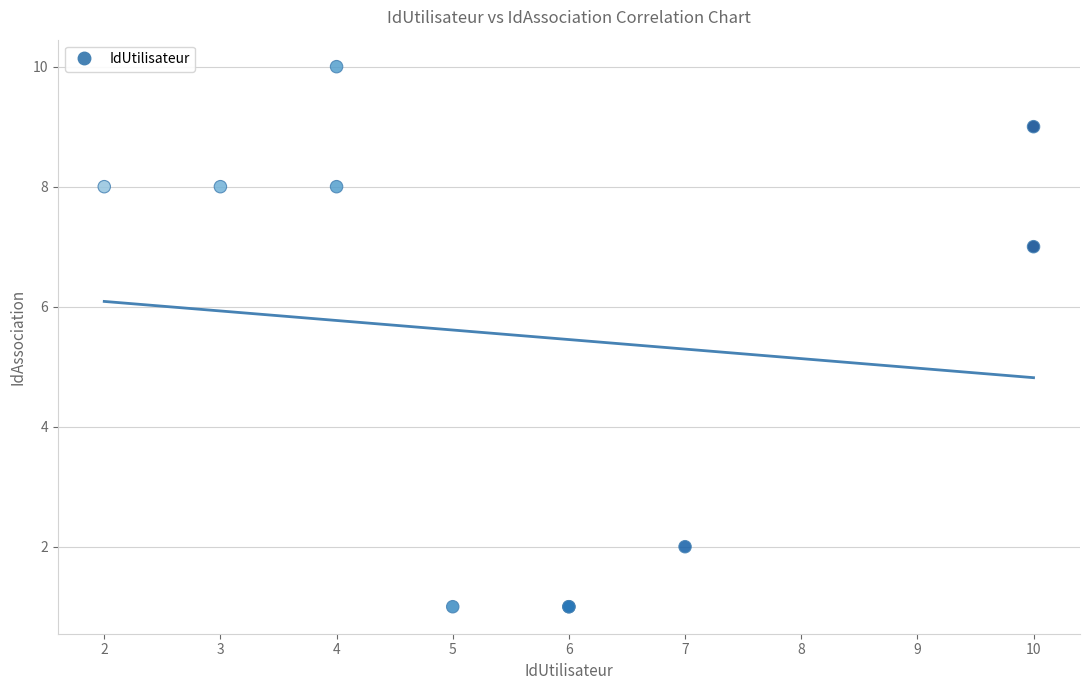

What Y value in the scatter plot is closest to 5?

7